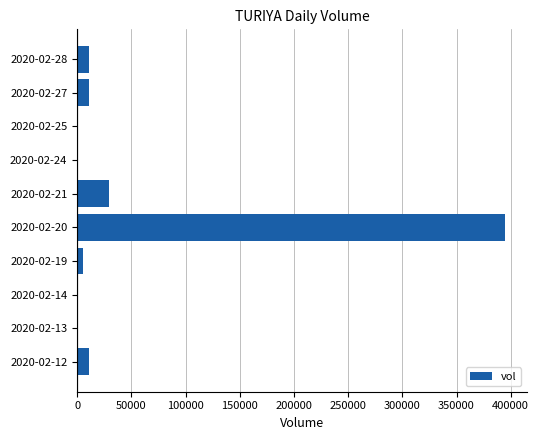

At which label is the value closest to 197500?

2020-02-21